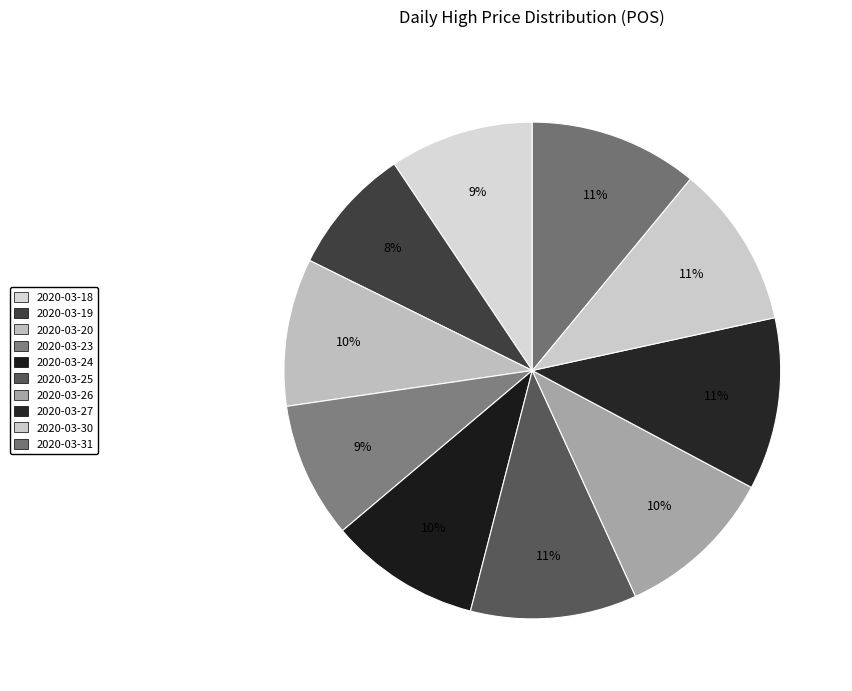

To the nearest percent, what percentage of the pie is 2020-03-23?

9%